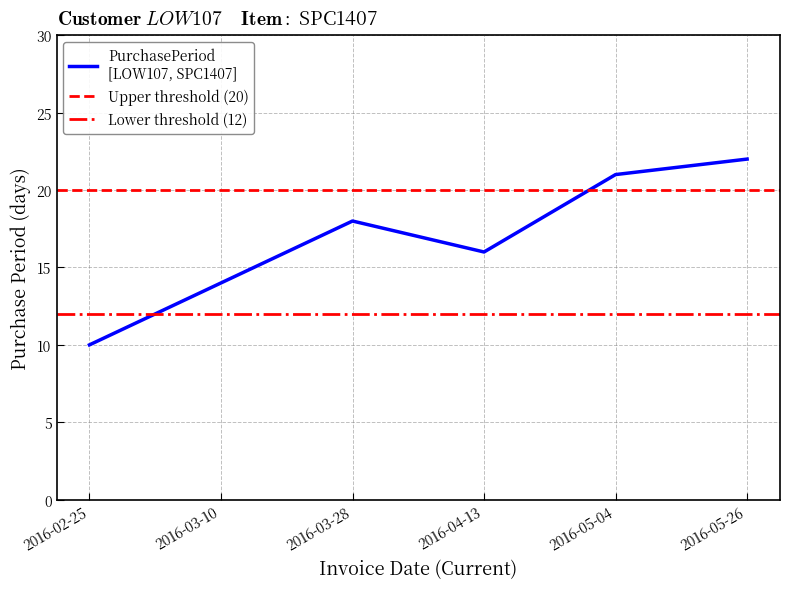

Which has a higher value, 2016-03-28 or 2016-04-13?

2016-03-28